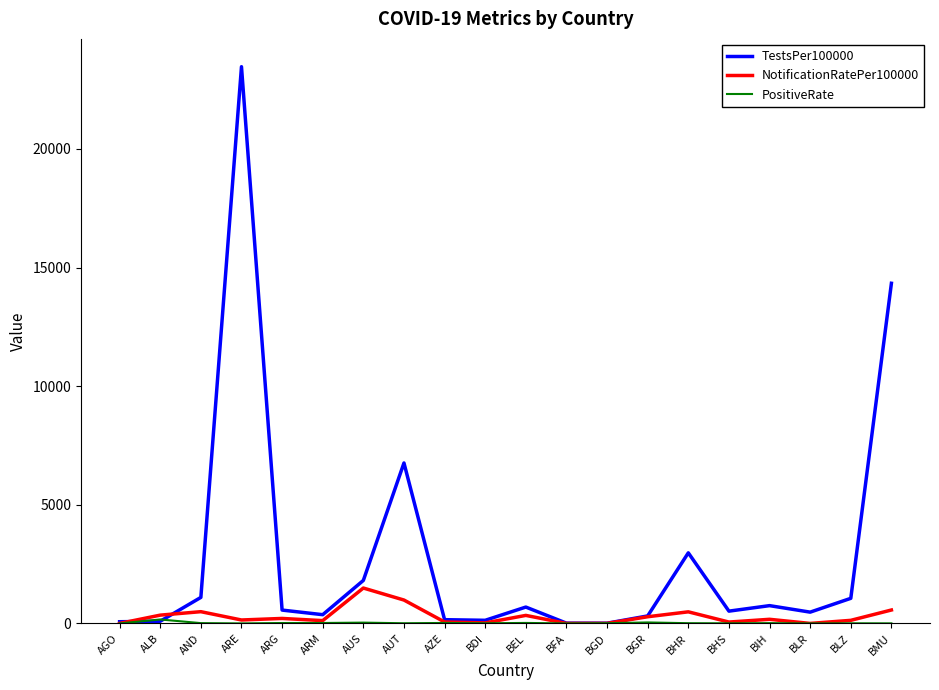

True or false: TestsPer100000 has a value of 9.7 at BGD.

True